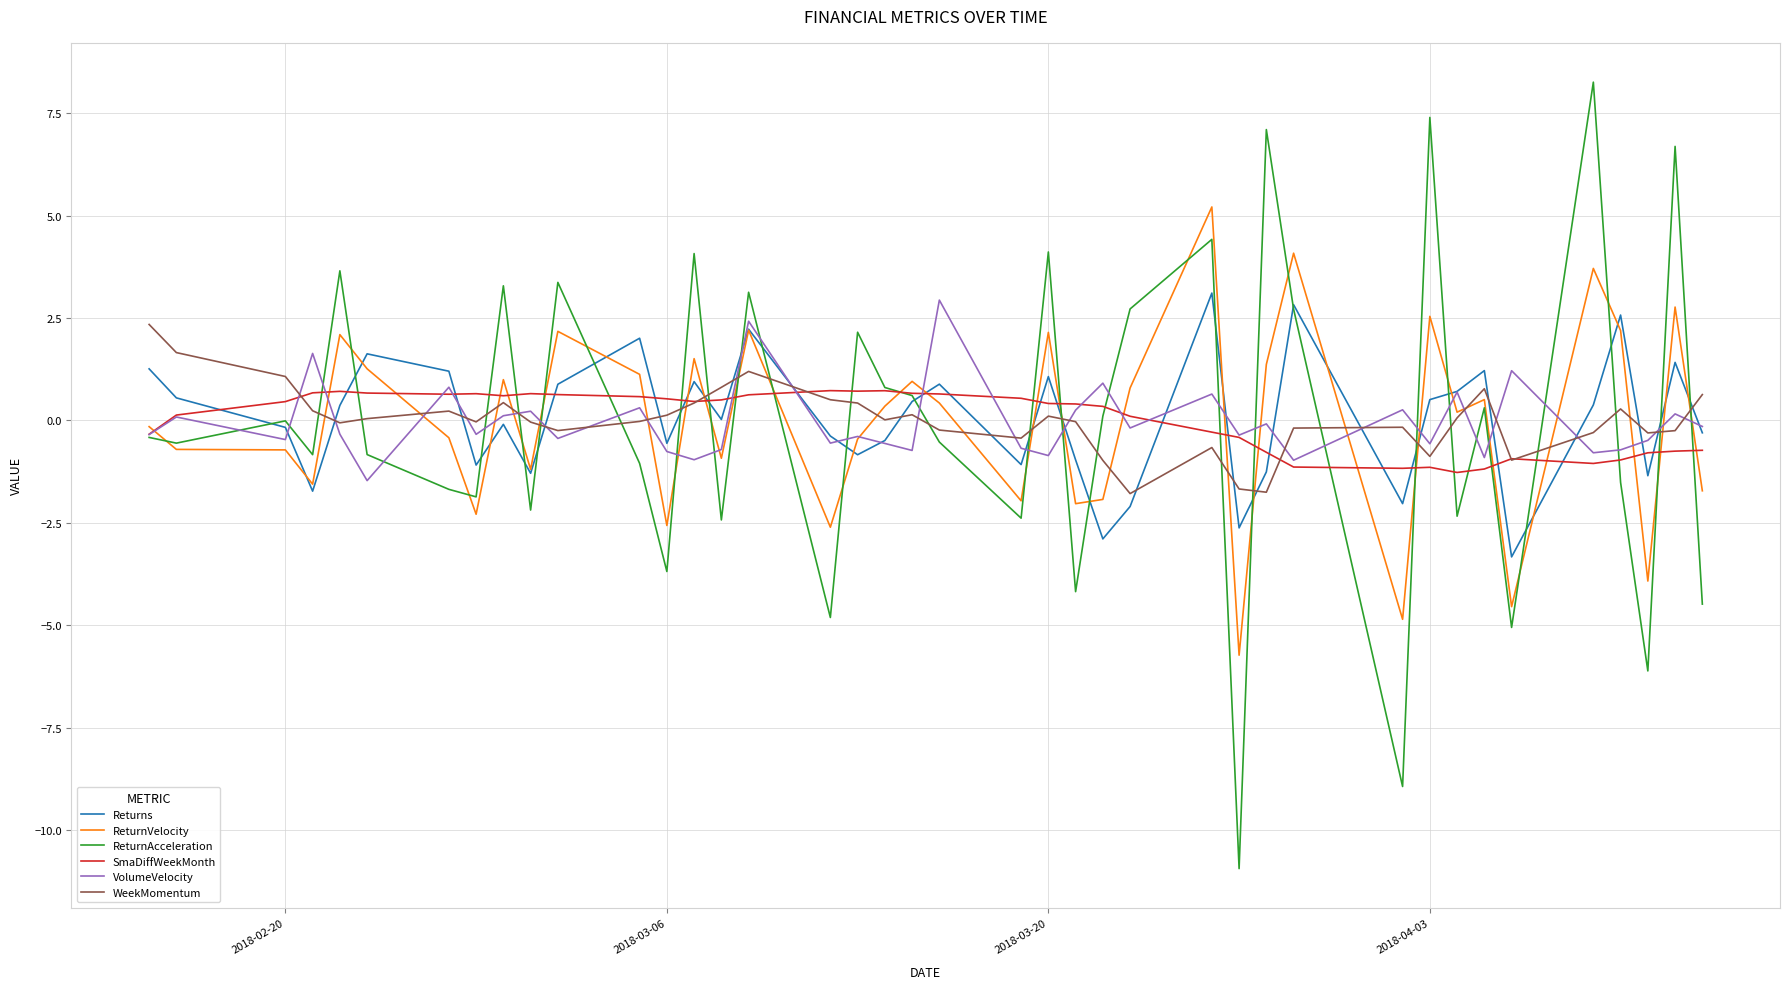

Which series has the widest spread of values?

ReturnAcceleration